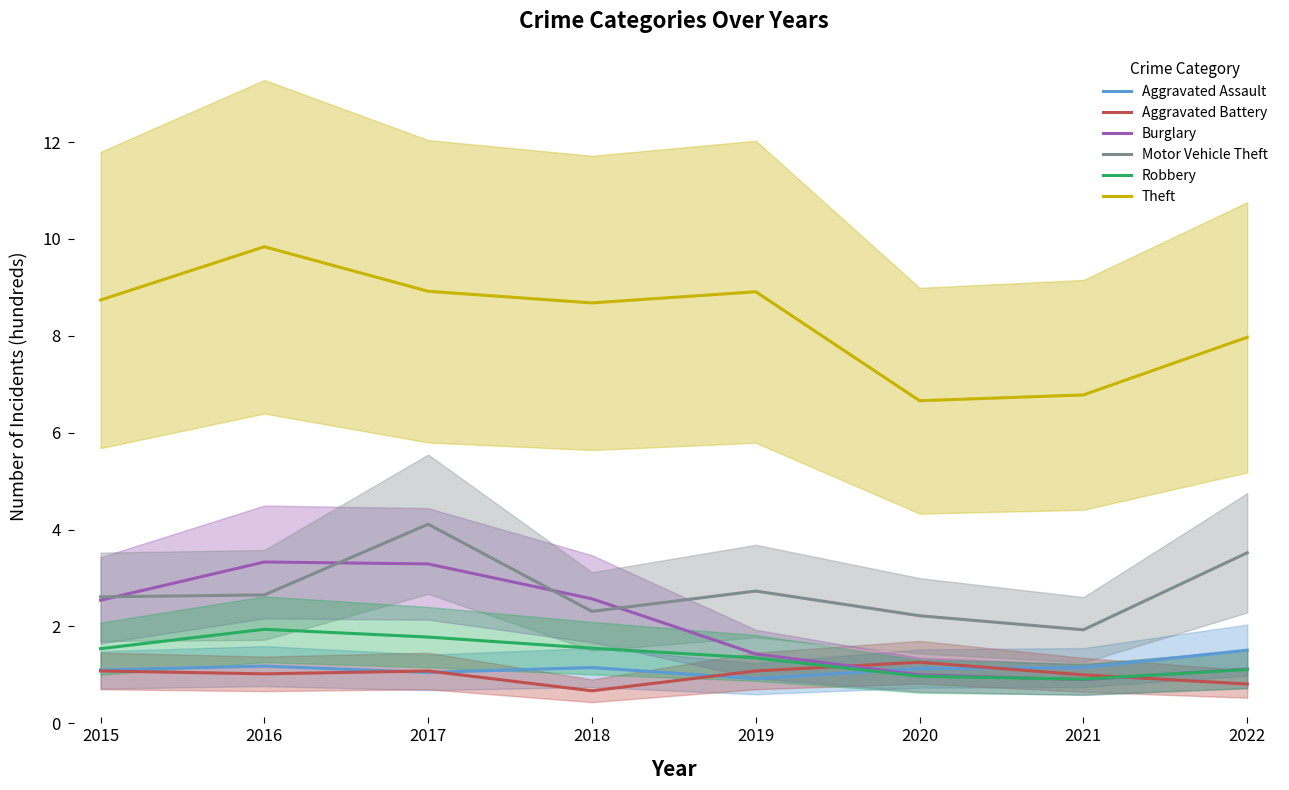

Does the chart display data point markers on the line(s)?

No